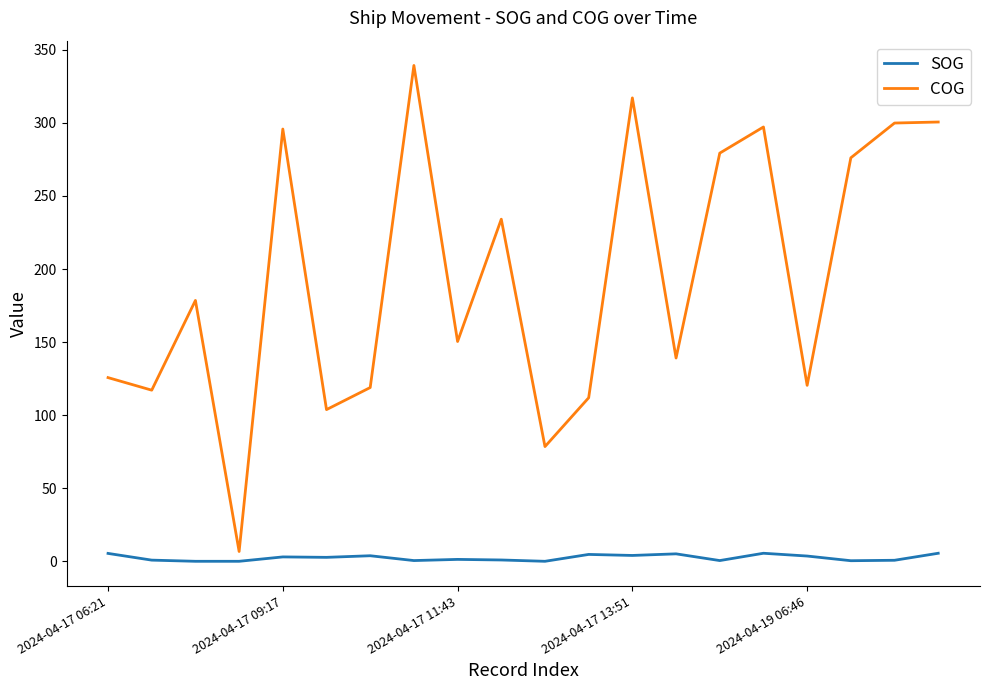

What is the maximum value shown in the chart?

339.3